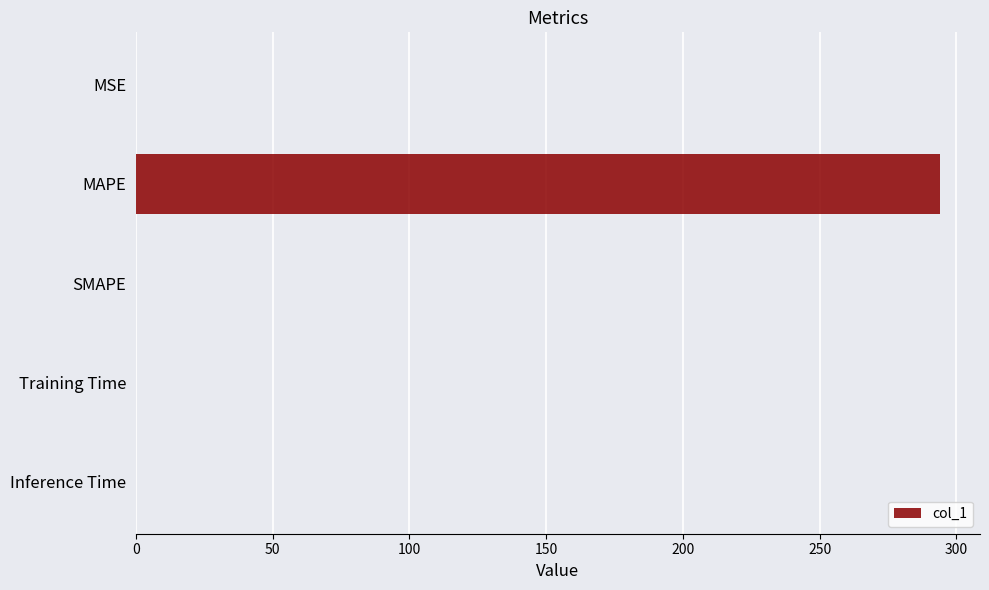

Does the chart contain stacked bars?

No